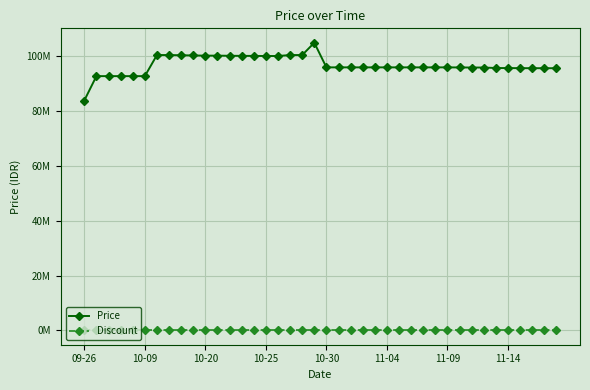

Which series has the largest total across all categories?

Price